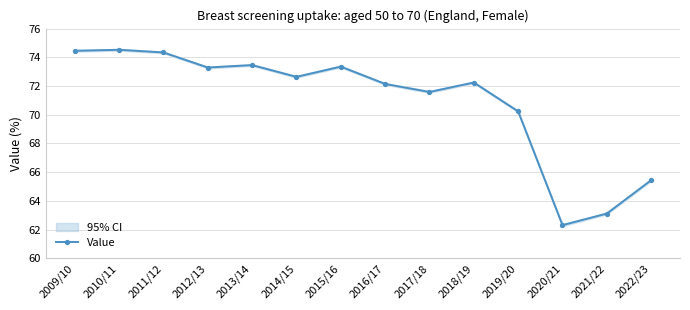

What is the change in value from 2011/12 to 2020/21?

-12.0